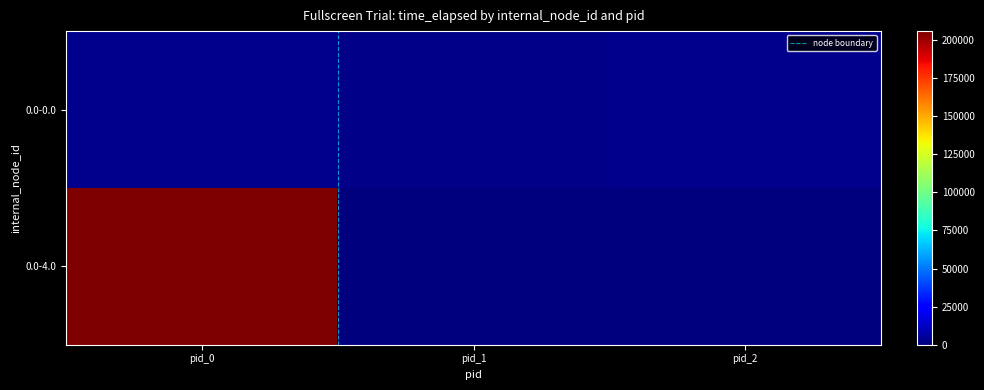

The value of 0.0-0.0 at pid_1 is 2150. True or false?

True